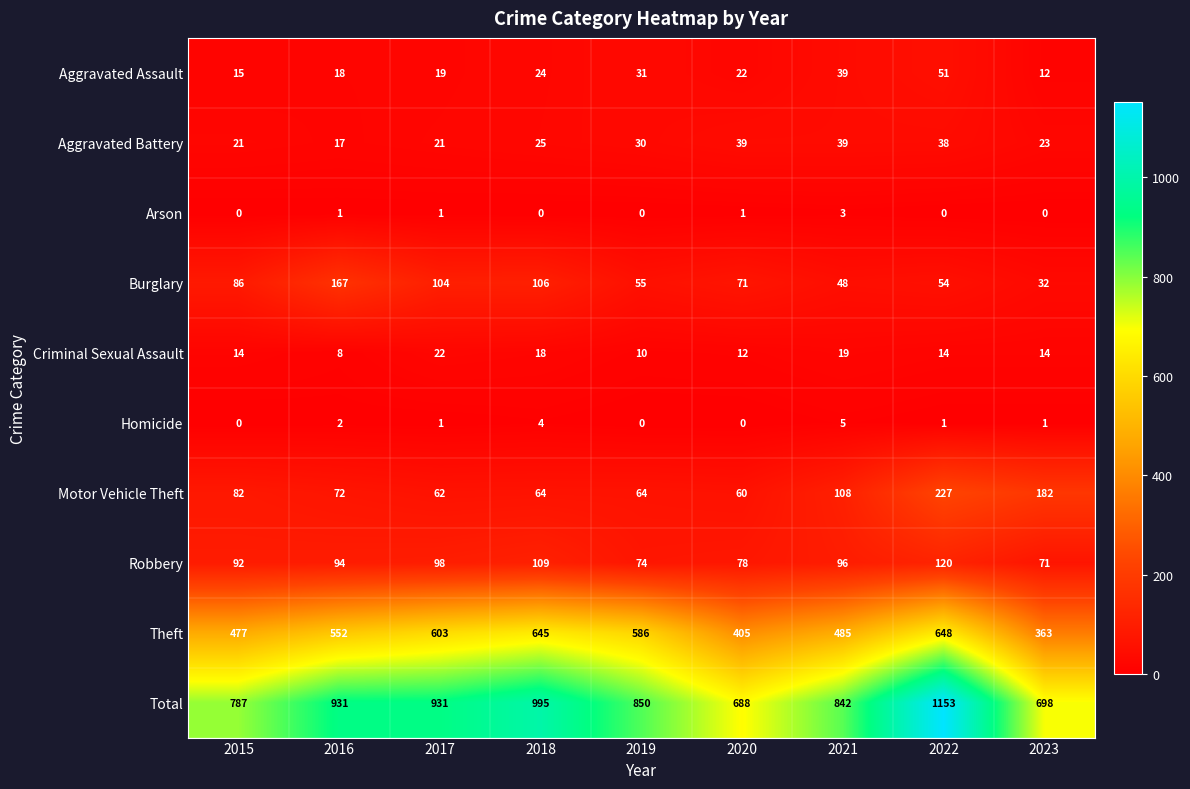

Is the value of Theft at 2016 greater than the value of Total at 2023?

No